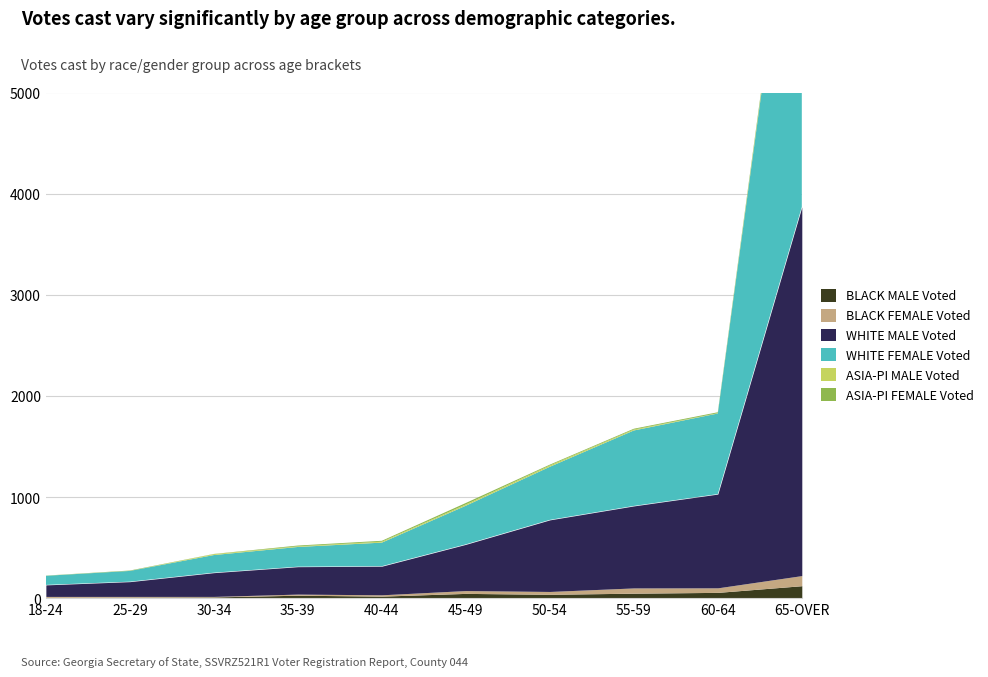

At which label does WHITE MALE Voted reach its peak?

65-OVER